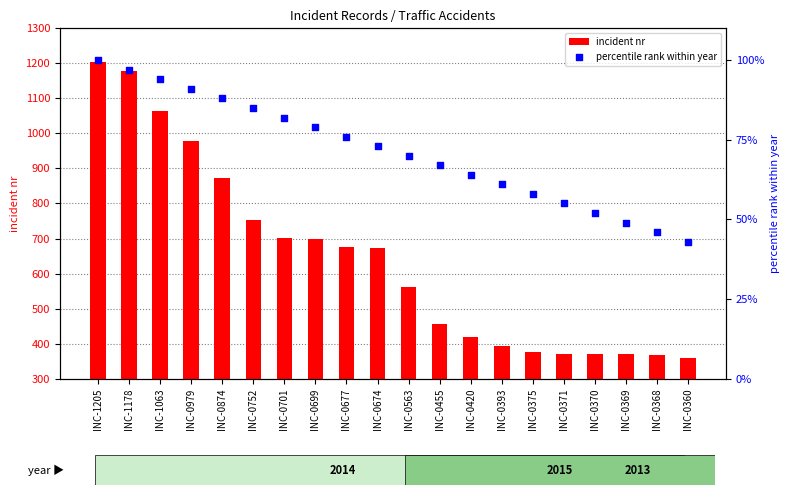

At how many categories does at least one series exceed 416?

13